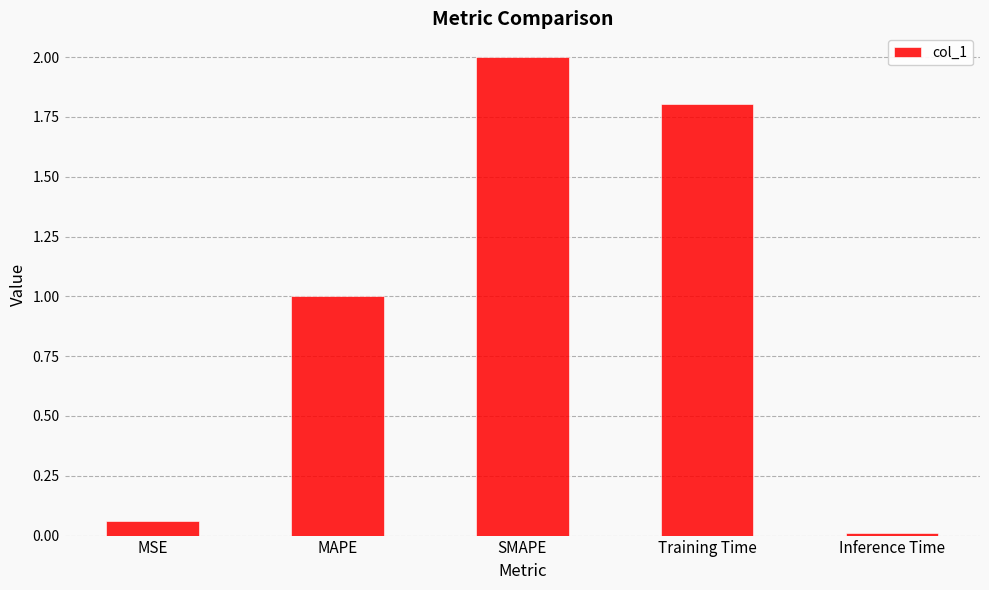

What position from the left is Inference Time?

5